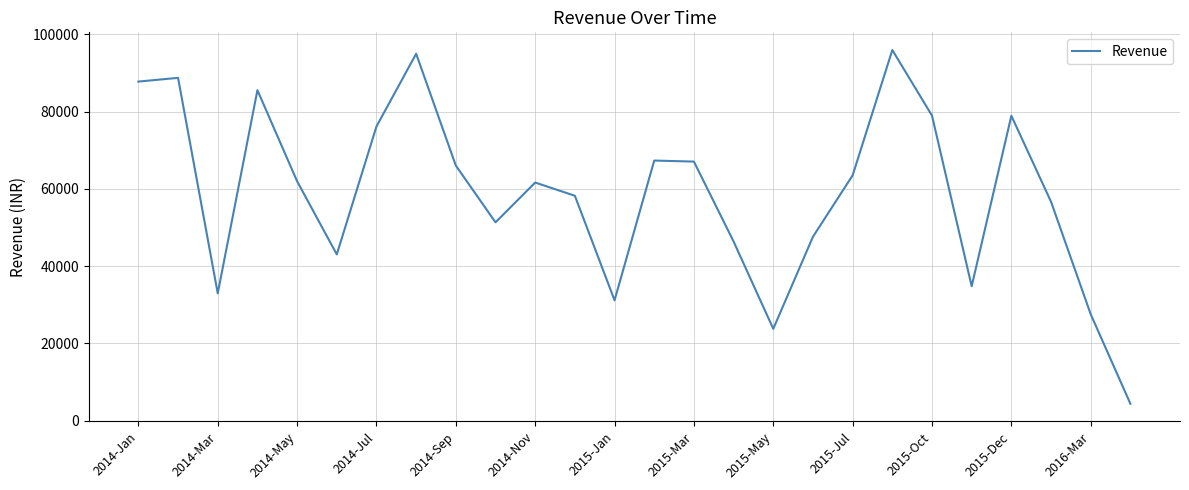

What is the minimum value shown in the chart?

4350